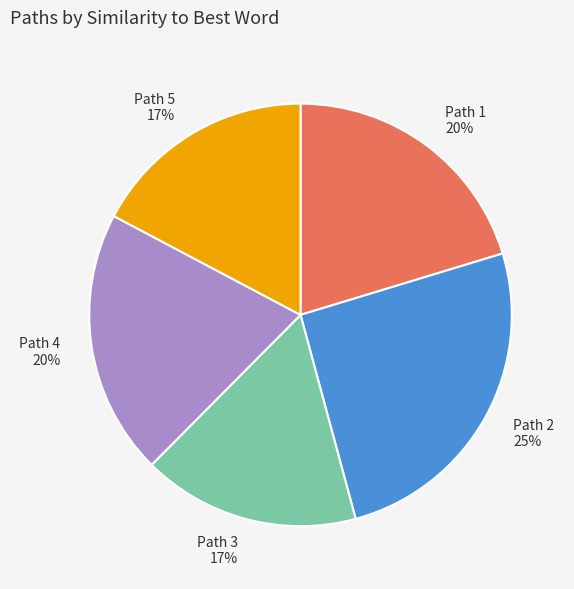

Does Path 5 17% account for over 50% of the chart?

No